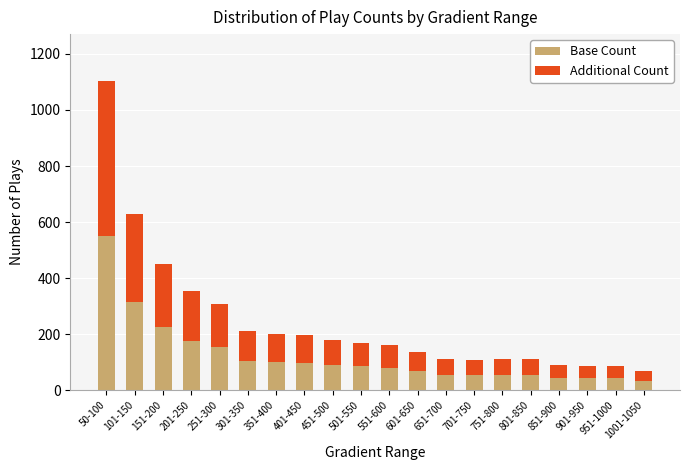

What is the difference between the maximum and second lowest values in the Base Count series?

509